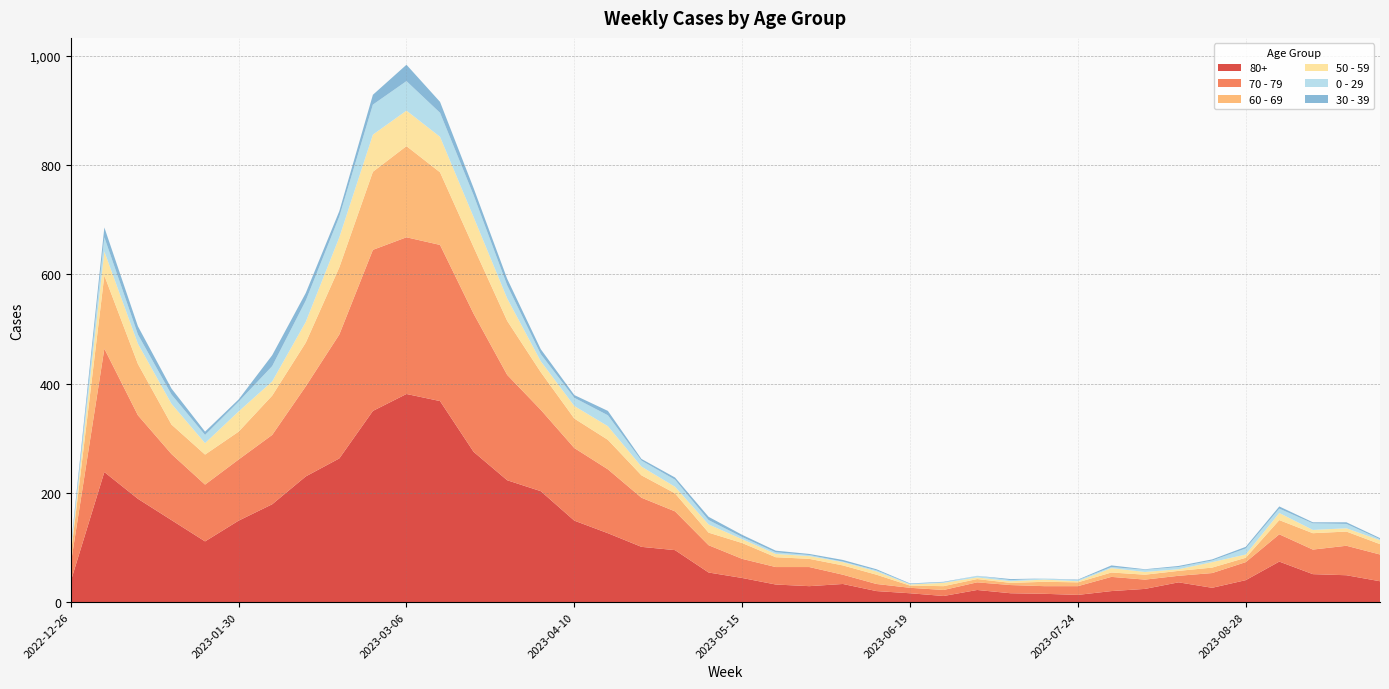

Reading left to right, extract all data points from this chart.

80+: 38	238	189	150	111	149	179	230	263	350	381	368	275	223	203	149	126	101	95	54	44	32	29	33	20	16	11	22	16	15	13	20	24	36	26	40	74	51	49	38
70 - 79: 32	226	153	121	104	112	127	165	227	295	287	286	253	193	149	133	117	90	71	50	35	32	35	17	13	10	11	14	15	14	16	26	17	12	27	33	50	45	54	49
60 - 69: 16	134	94	54	55	51	72	80	123	143	167	133	122	99	69	54	54	41	33	23	29	18	15	17	17	4	7	6	4	8	7	8	9	9	10	8	26	30	26	19
50 - 59: 5	44	37	38	21	37	26	38	55	68	65	65	55	41	20	23	25	16	12	15	7	6	5	6	6	2	6	3	3	4	2	8	5	3	10	6	13	6	6	7
0 - 29: 4	26	17	17	15	18	28	39	38	55	54	44	40	24	13	15	20	11	13	8	4	3	2	1	2	1	1	3	2	2	2	2	4	4	3	11	8	12	8	2
30 - 39: 5	18	15	11	6	4	20	14	10	18	30	20	13	12	9	5	8	3	4	6	4	3	2	3	2	1	1	0	2	0	1	3	1	2	2	3	4	2	3	2